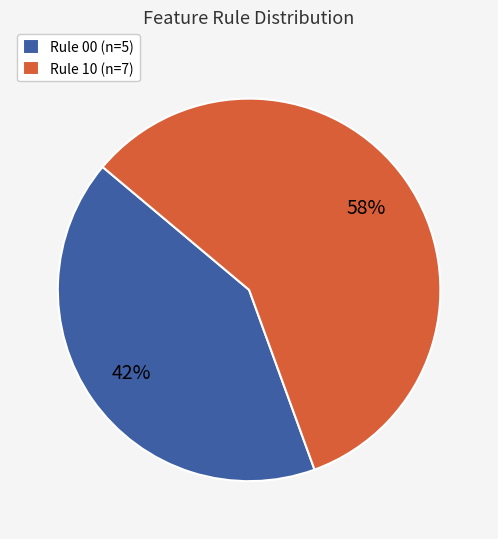

Which has a higher value, Rule 00 (n=5) or Rule 10 (n=7)?

Rule 10 (n=7)